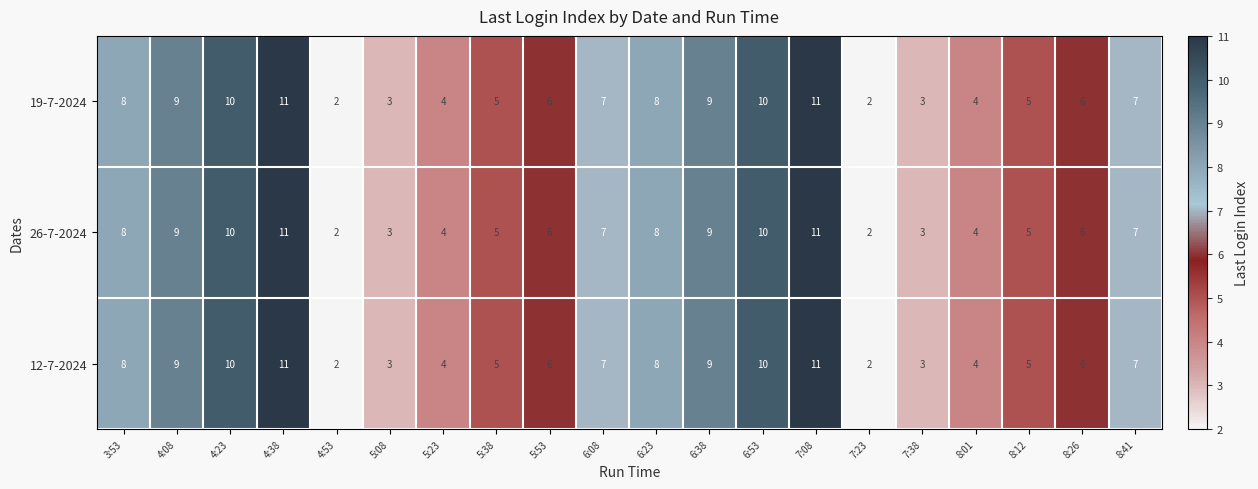

At which label does 12-7-2024 first exceed 7?

3:53